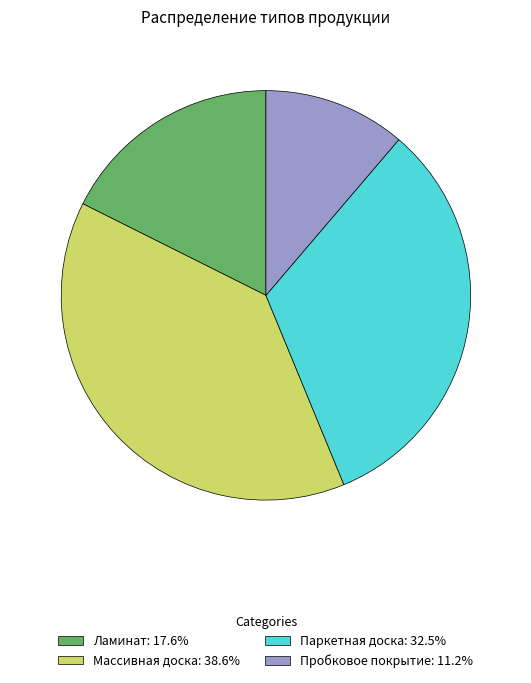

Is there a majority slice in this chart?

No